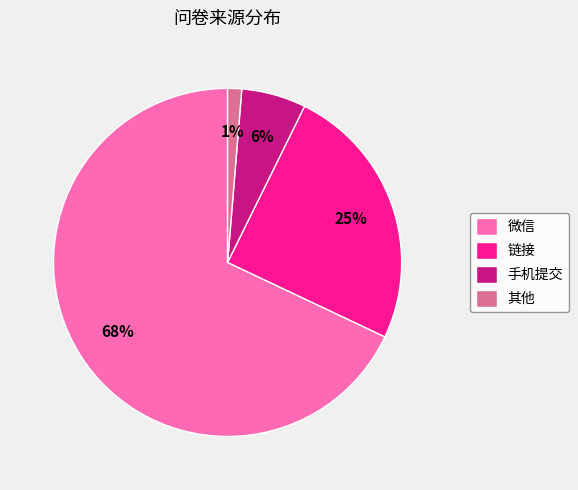

Count the number of slices in the pie.

4